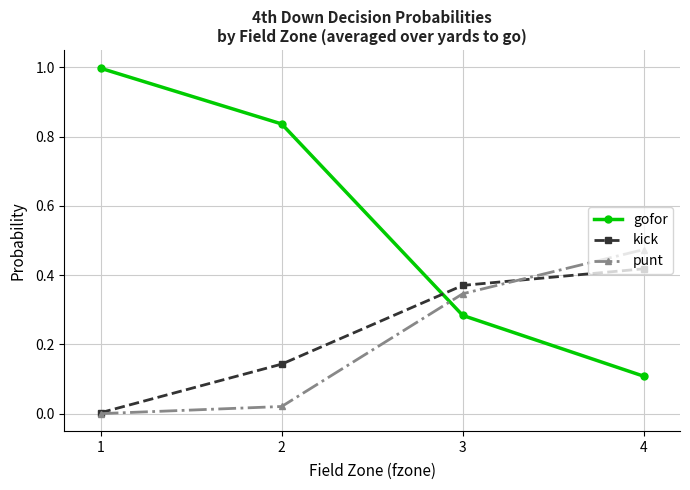

True or false: gofor has more than 0 points higher than both neighbors.

False